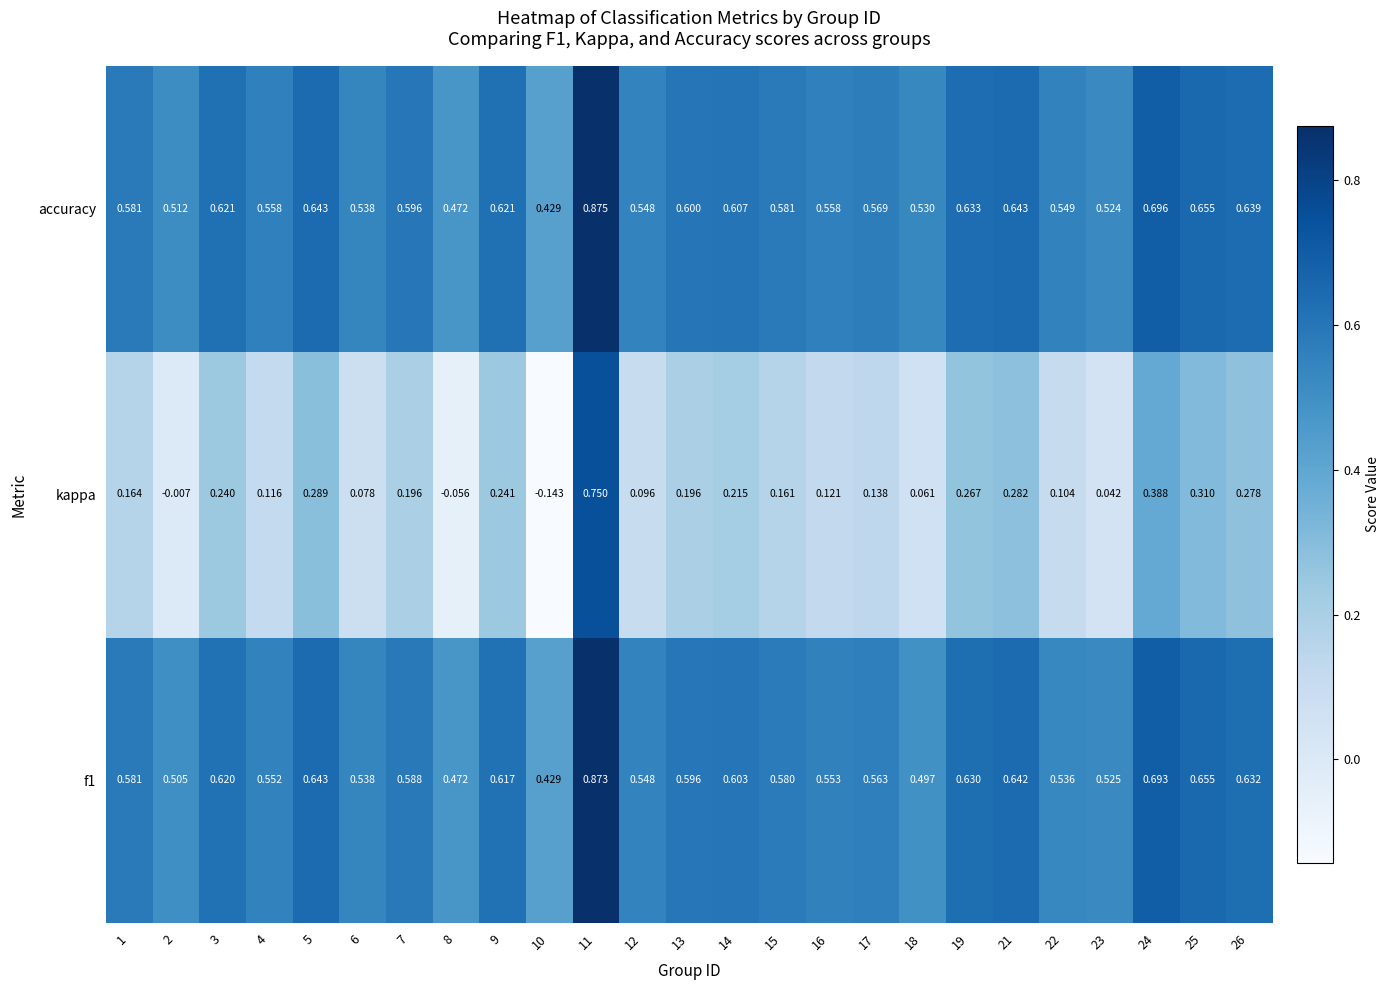

Between 2 and 18, which series saw the biggest shift?

kappa